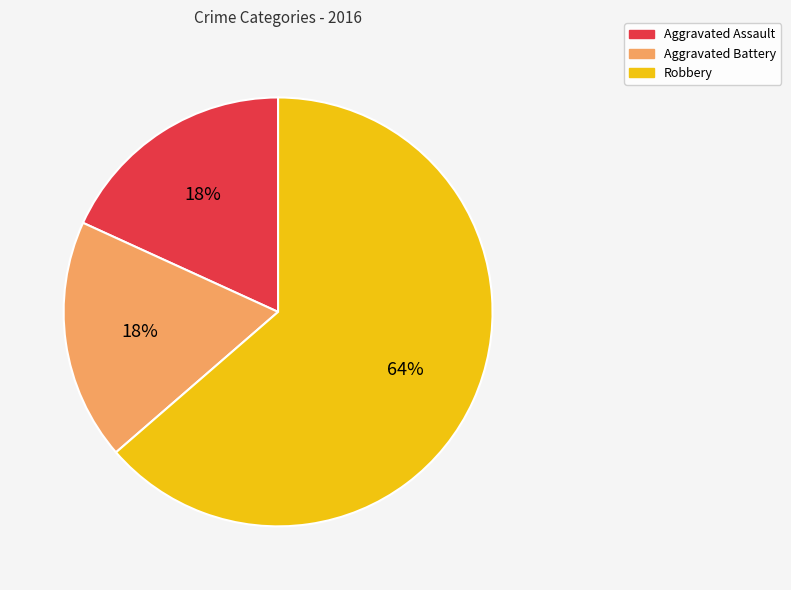

Which has a higher value, Robbery or Aggravated Battery?

Robbery